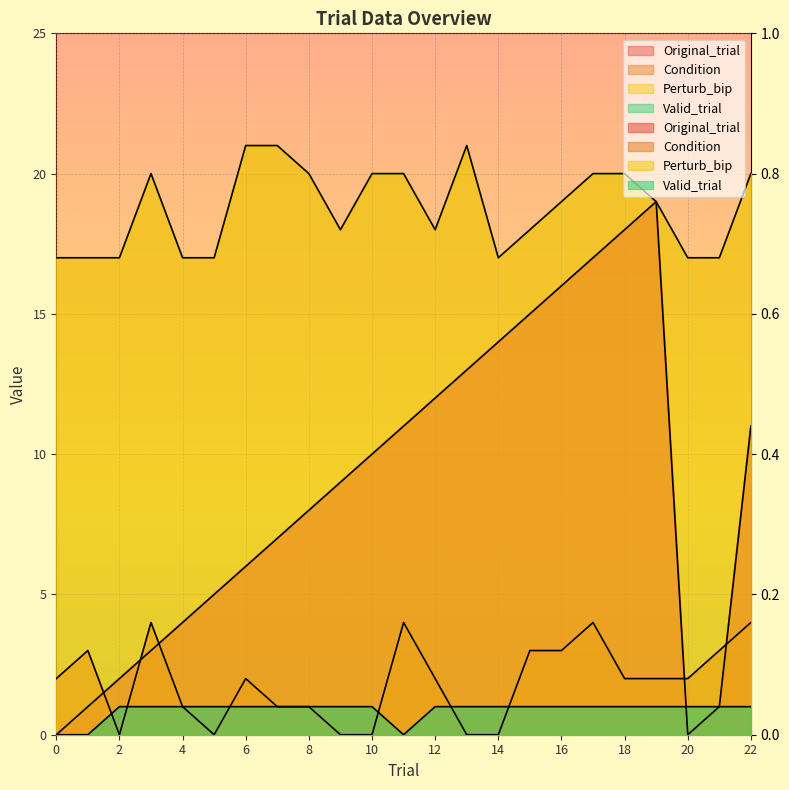

The value of Valid_trial at 19 is 1. True or false?

False